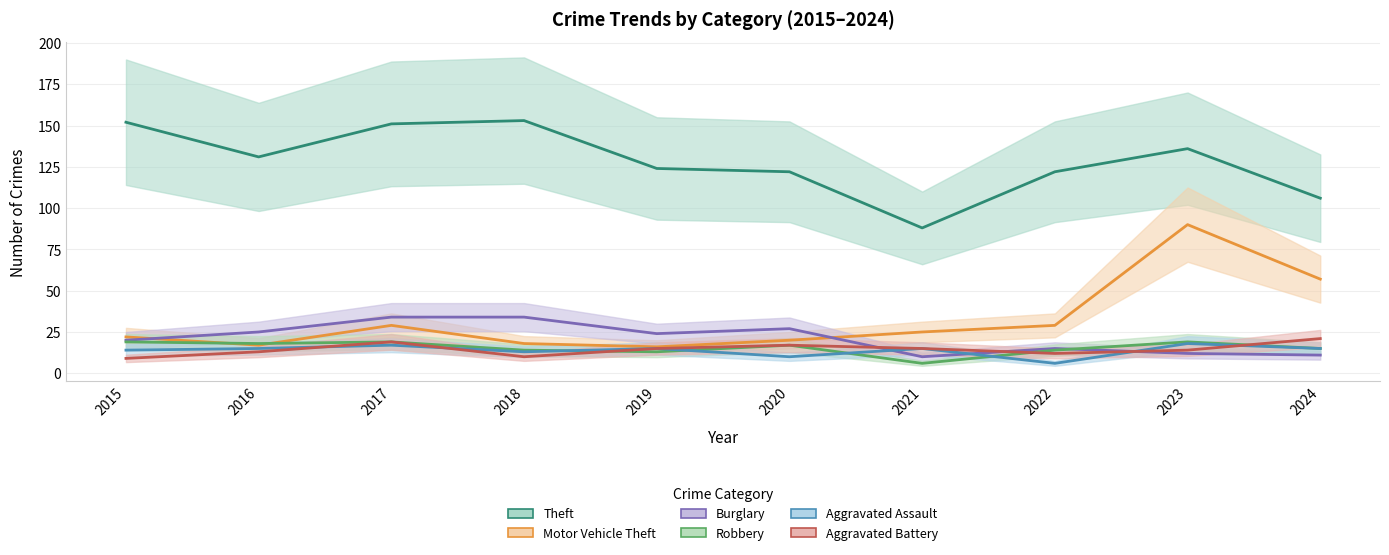

At which category does the chart reach its minimum across all series?

2021